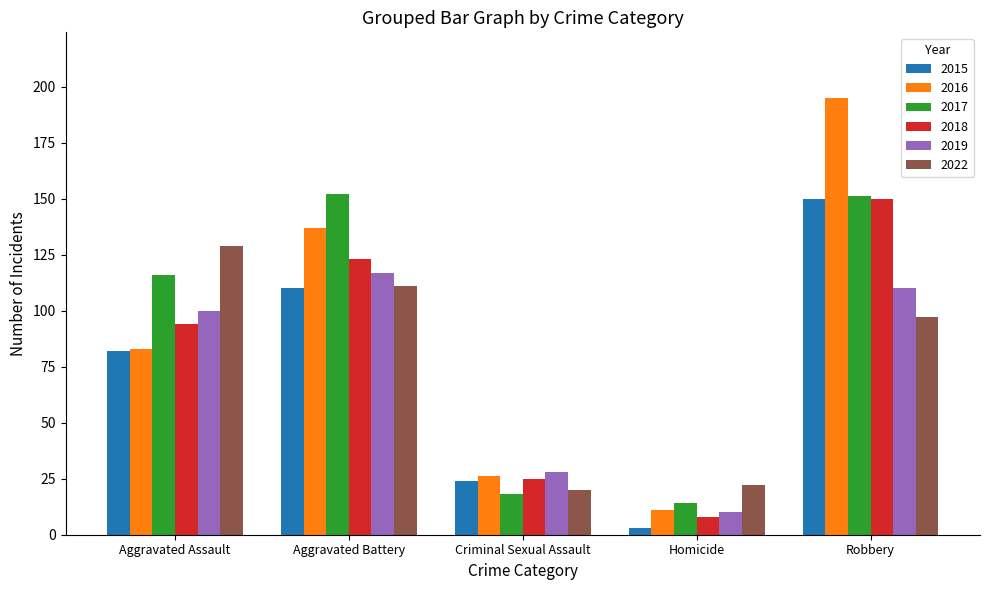

Reading left to right, list all the values displayed in this chart.

2015: Aggravated Assault=82	Aggravated Battery=110	Criminal Sexual Assault=24	Homicide=3	Robbery=150
2016: Aggravated Assault=83	Aggravated Battery=137	Criminal Sexual Assault=26	Homicide=11	Robbery=195
2017: Aggravated Assault=116	Aggravated Battery=152	Criminal Sexual Assault=18	Homicide=14	Robbery=151
2018: Aggravated Assault=94	Aggravated Battery=123	Criminal Sexual Assault=25	Homicide=8	Robbery=150
2019: Aggravated Assault=100	Aggravated Battery=117	Criminal Sexual Assault=28	Homicide=10	Robbery=110
2022: Aggravated Assault=129	Aggravated Battery=111	Criminal Sexual Assault=20	Homicide=22	Robbery=97